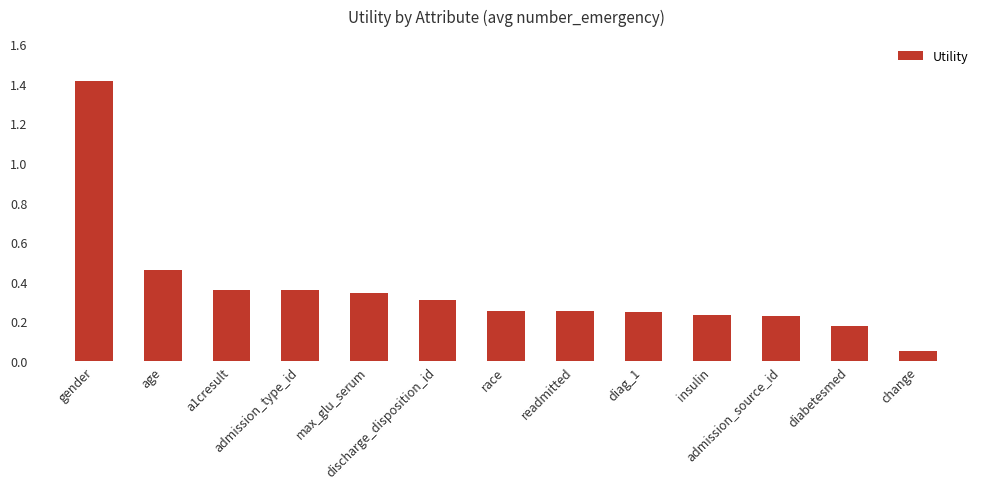

What is the maximum value shown in the chart?

1.4